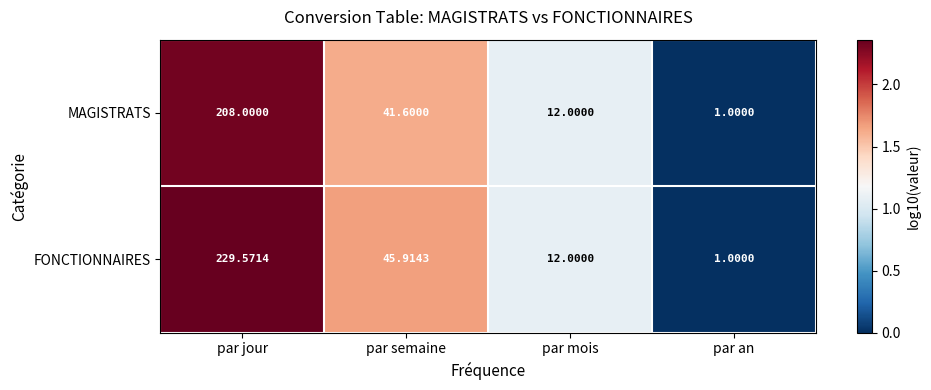

Which series has the widest spread of values?

FONCTIONNAIRES